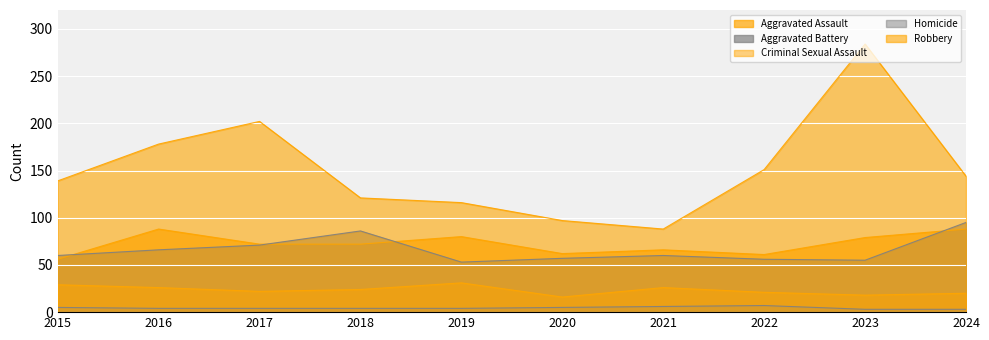

The value of Aggravated Battery at 2021 is 14. True or false?

False